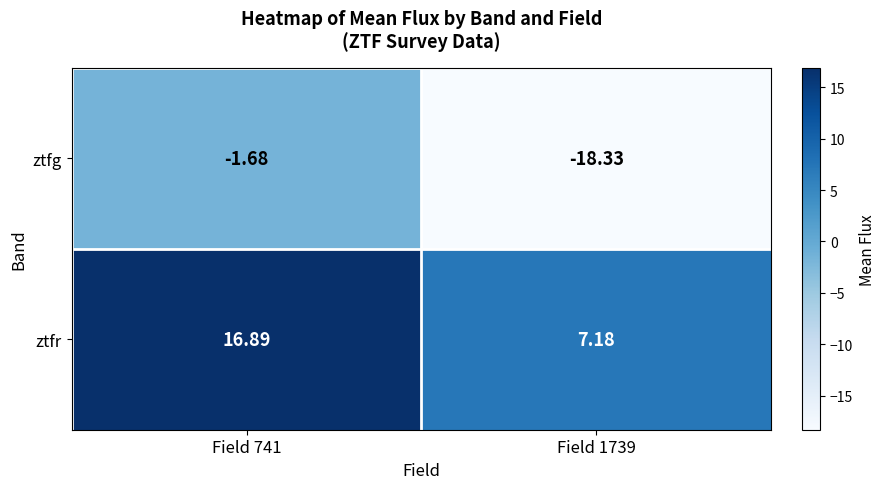

List the series in order of their overall mean, highest first.

ztfr, ztfg